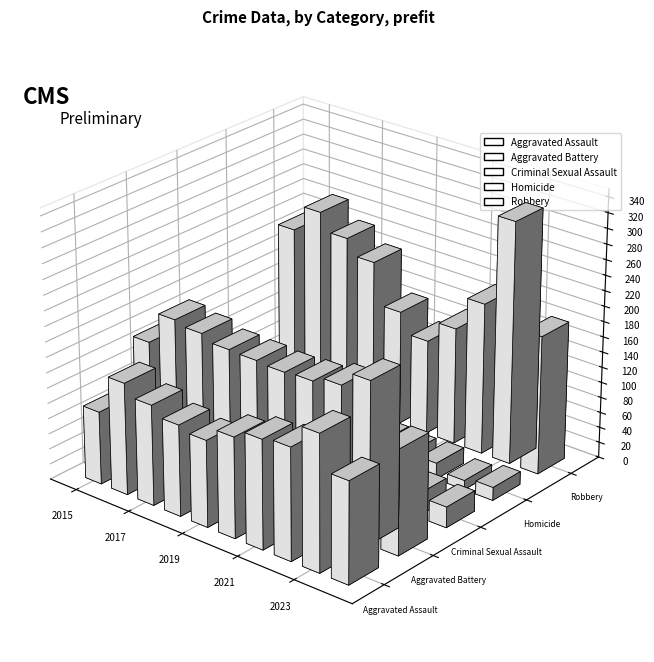

Which series has the largest range (max minus min)?

Robbery